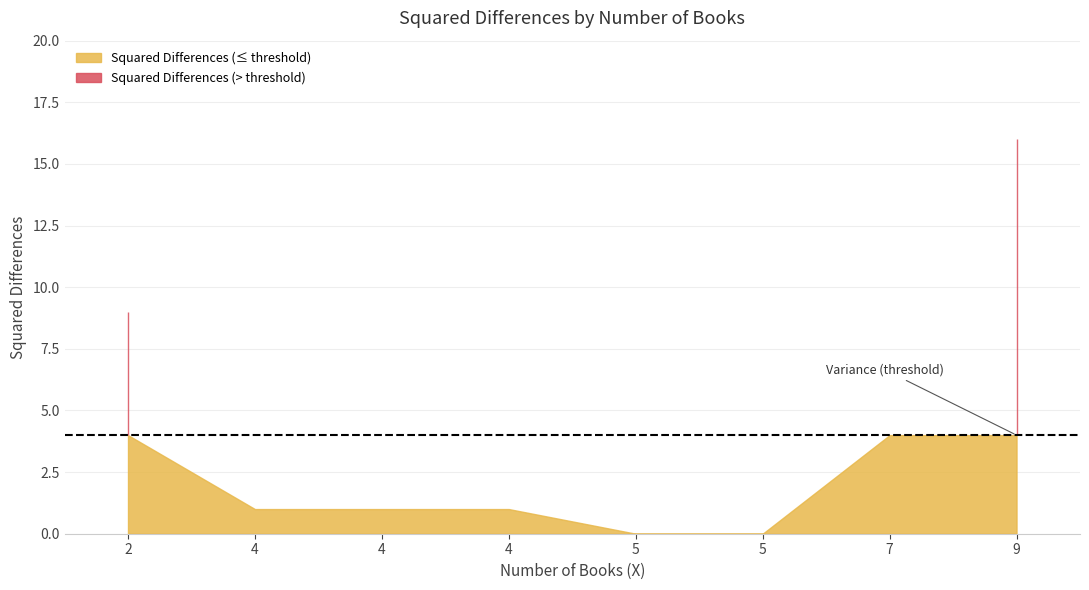

What is the ratio of the value at 2 to the value at 9?

0.6